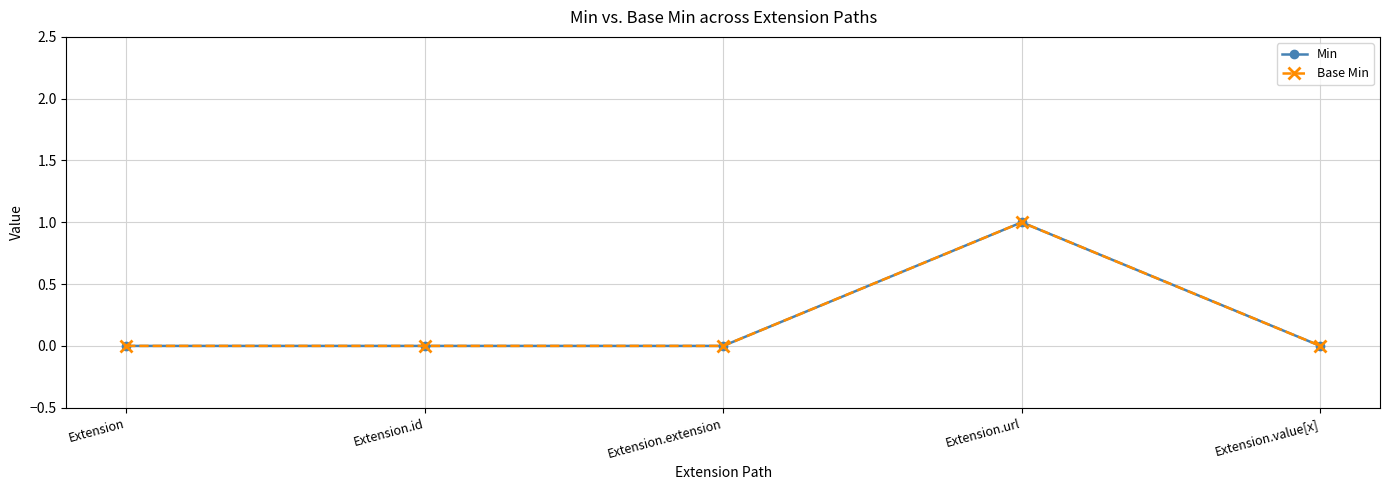

True or false: Min has a value of 1 at Extension.value[x].

False